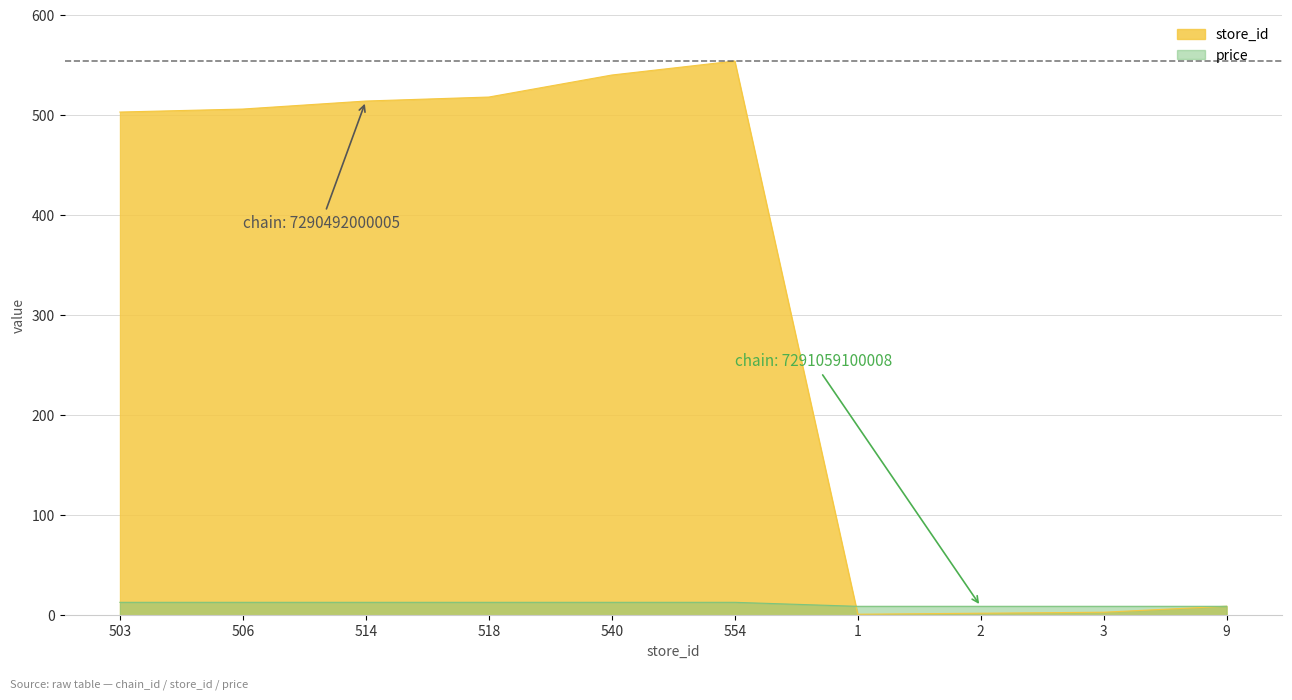

List the labels in order of price value, smallest first.

1, 2, 3, 9, 503, 506, 514, 518, 540, 554